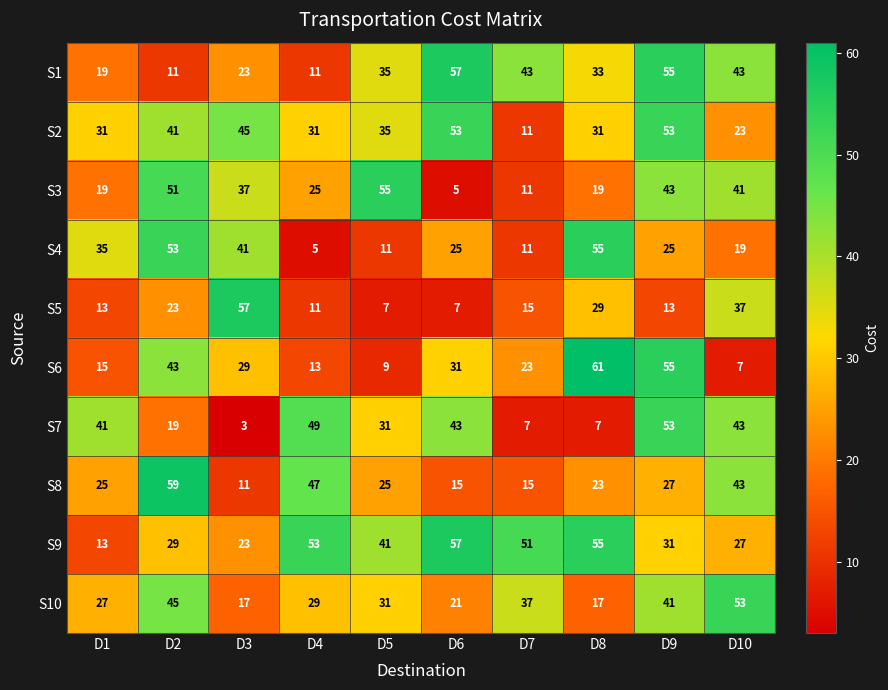

Read the S1 value at D7, to the nearest 5.

45